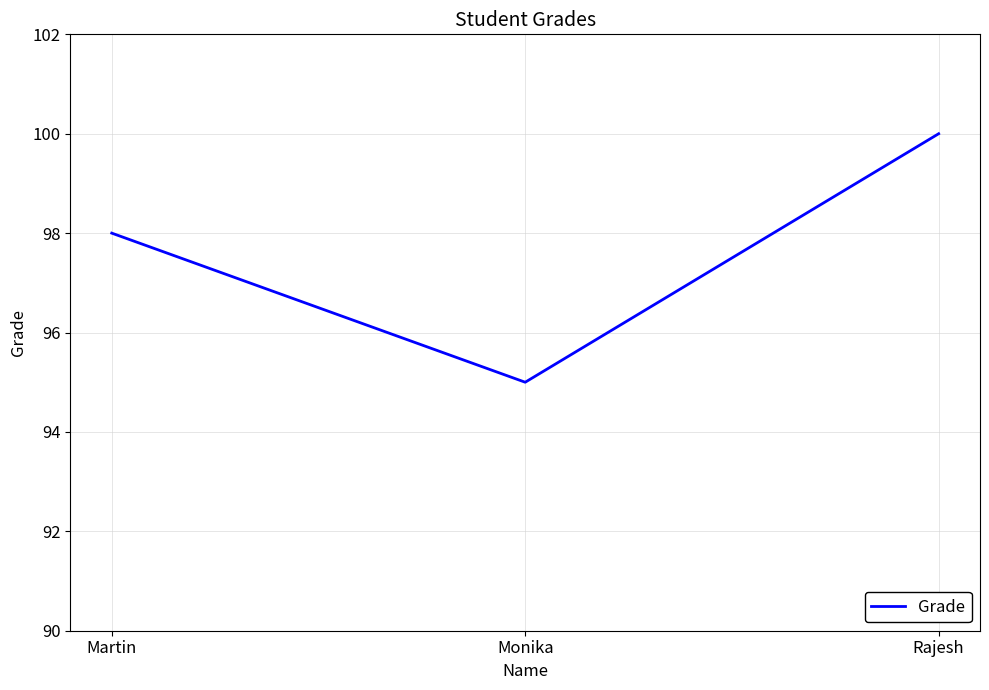

Which has a higher value, Monika or Martin?

Martin